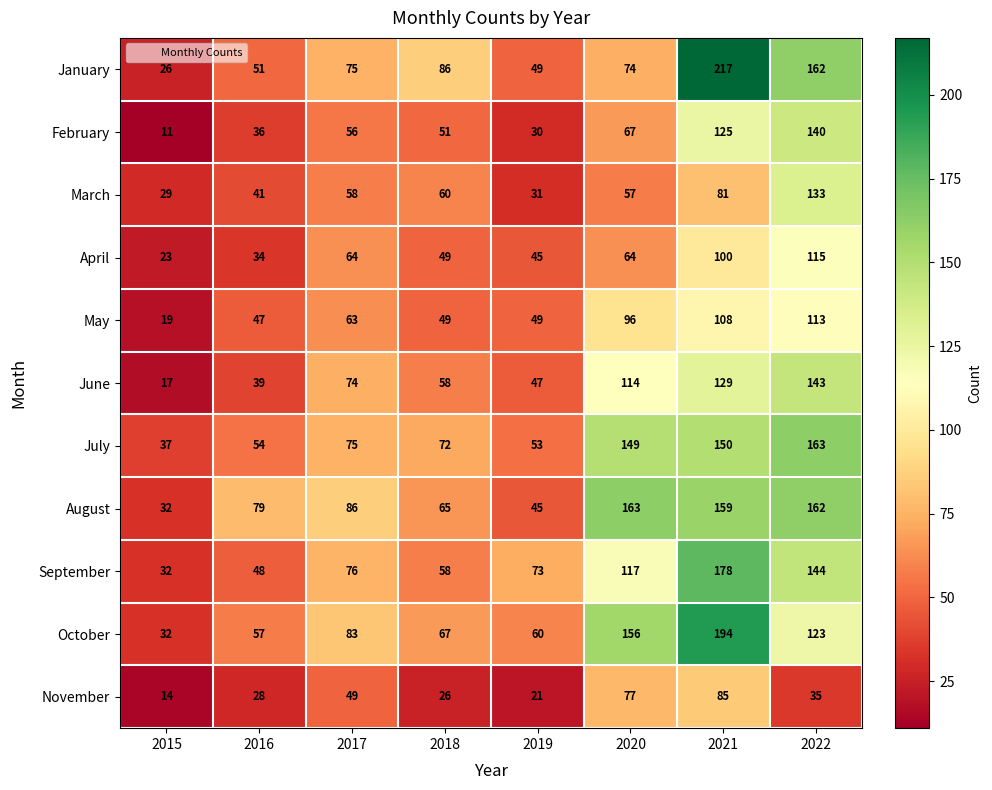

Is it true that November equals 21 at 2019?

True